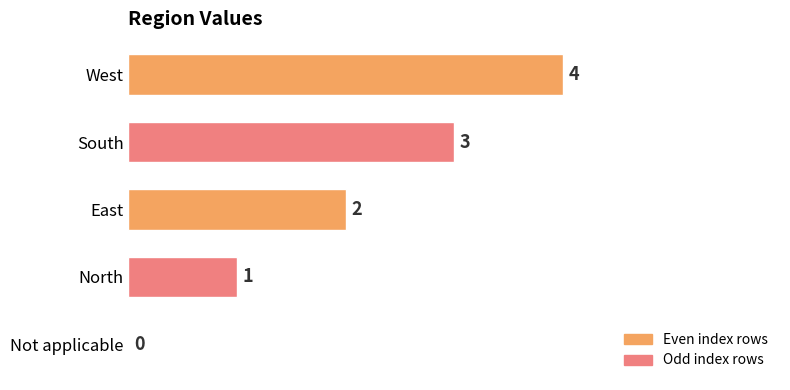

Where is the data nearest to the value 2?

East